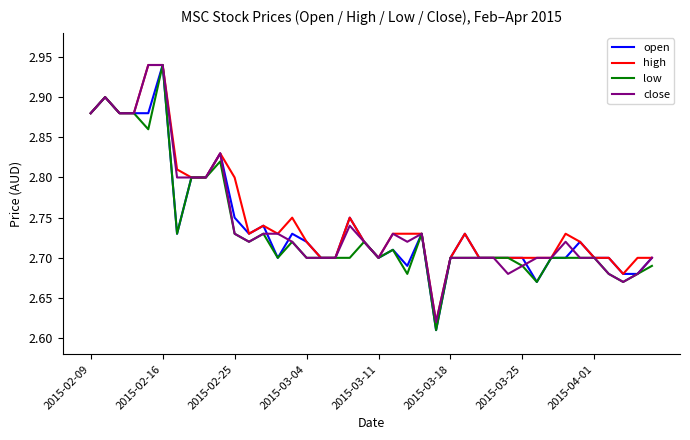

What are all the series names shown in the legend?

open, high, low, close